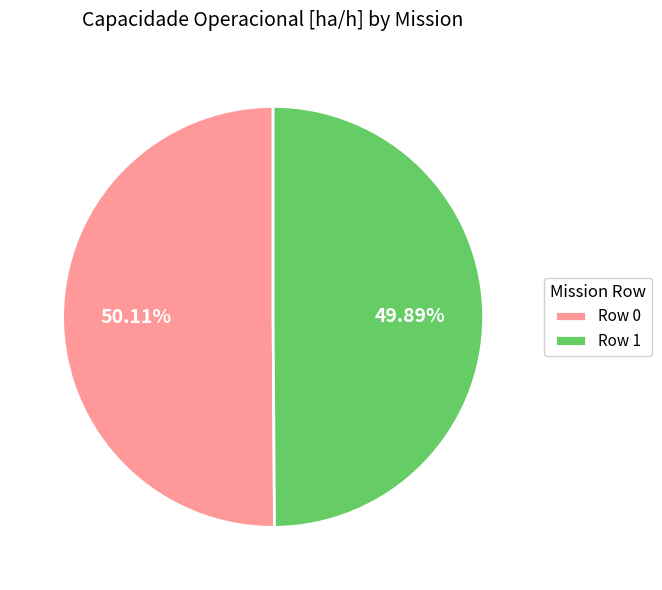

Is there any slice that represents more than half of the pie?

Yes